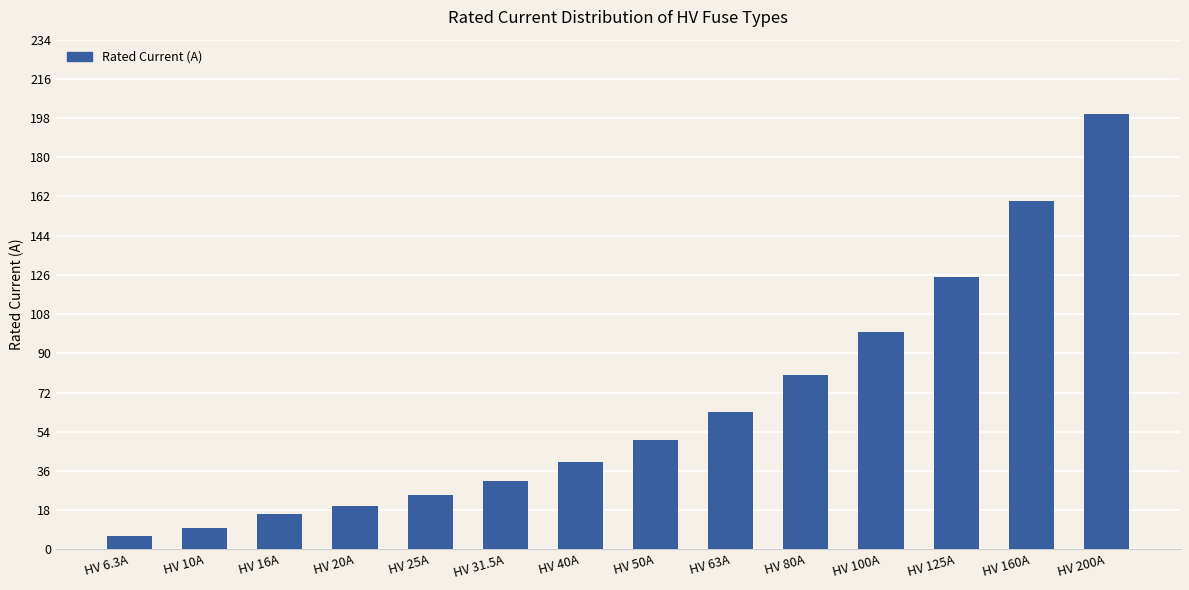

Reading left to right, what are all the values shown in this chart?

HV 6.3A=6.3	HV 10A=10.0	HV 16A=16.0	HV 20A=20.0	HV 25A=25.0	HV 31.5A=31.5	HV 40A=40.0	HV 50A=50.0	HV 63A=63.0	HV 80A=80.0	HV 100A=100.0	HV 125A=125.0	HV 160A=160.0	HV 200A=200.0